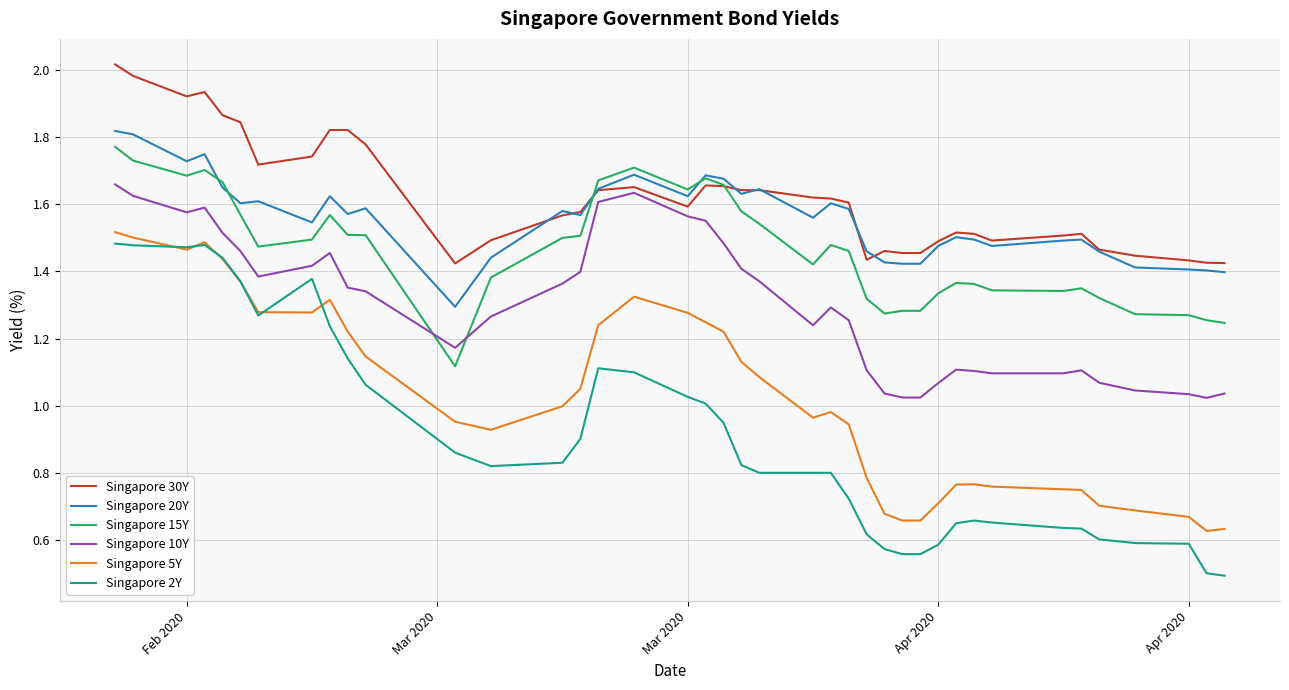

What is the minimum value shown in the chart?

0.5